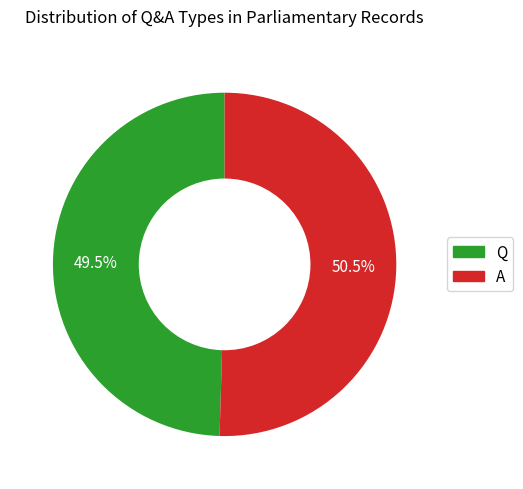

Approximately how many times larger is the value at A compared to Q?

1.0